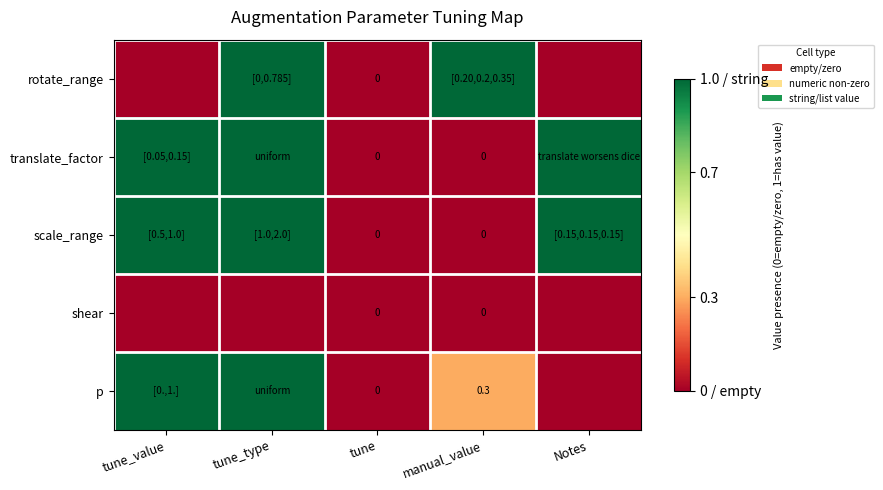

At how many categories does at least one series exceed 0?

4